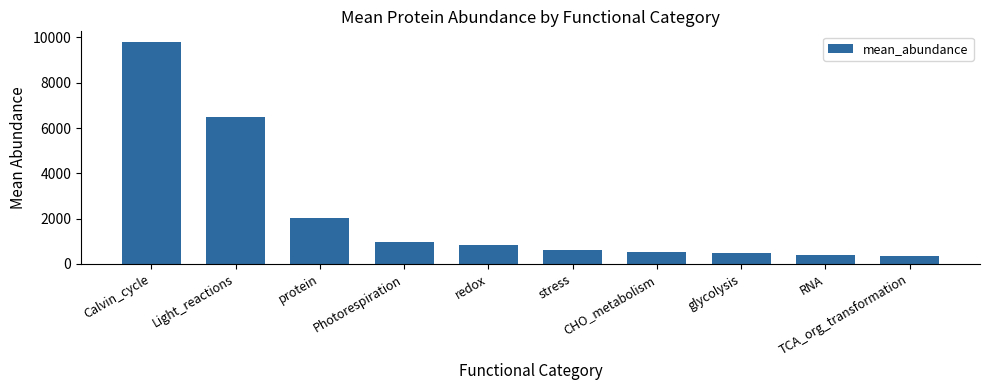

What is the difference between the maximum and minimum values?

9436.8